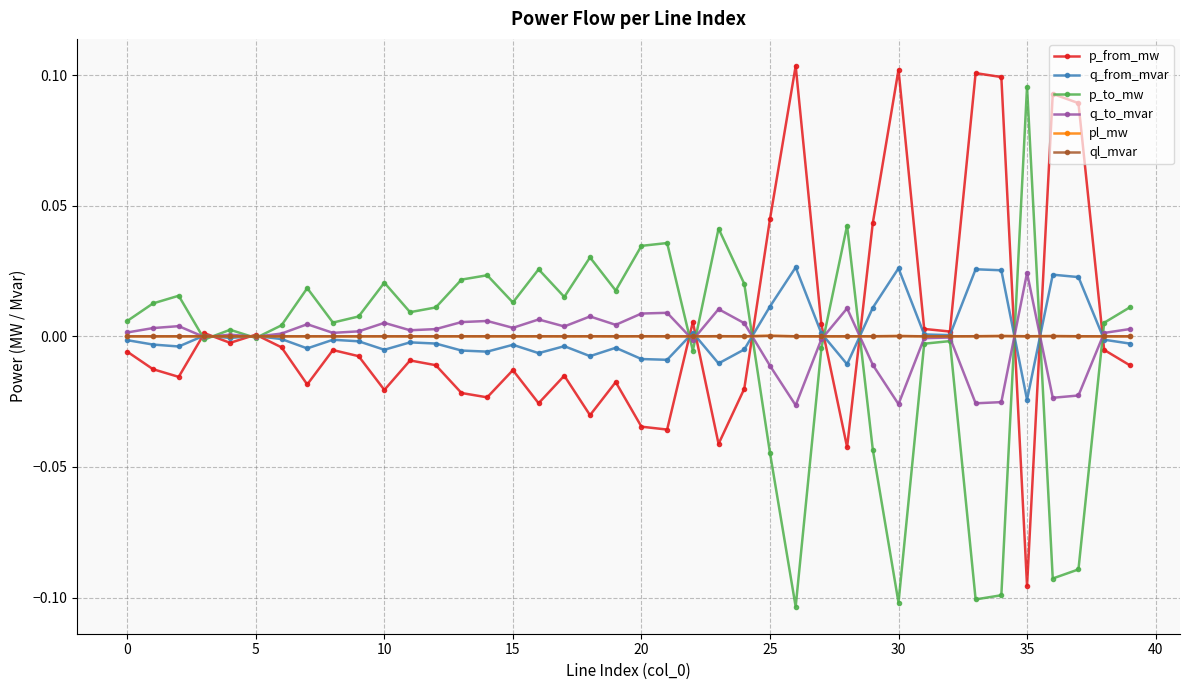

True or false: p_to_mw has more than 0 interior local peaks.

True